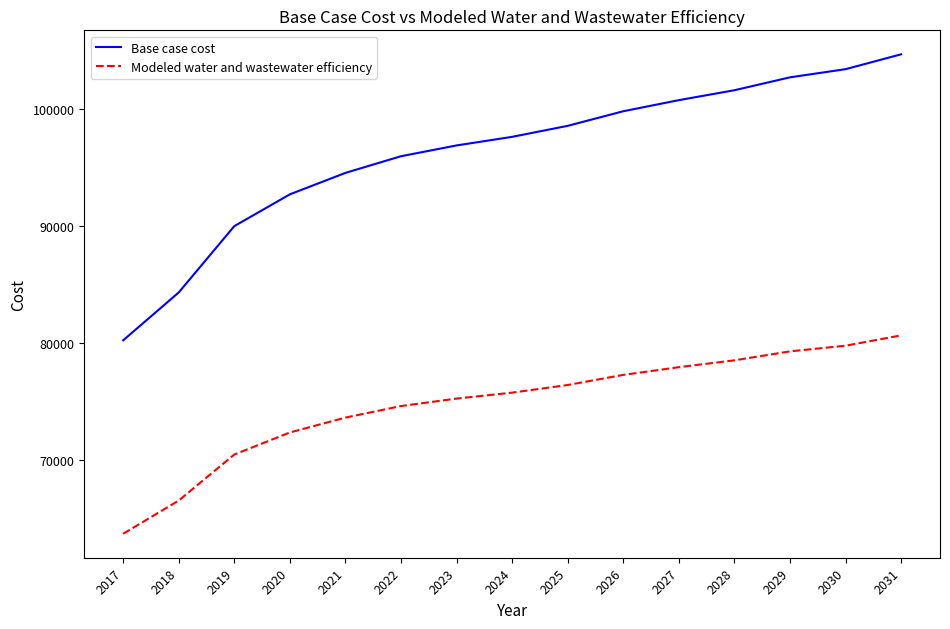

The value of Modeled water and wastewater efficiency at 2023 is 40996.6. True or false?

False